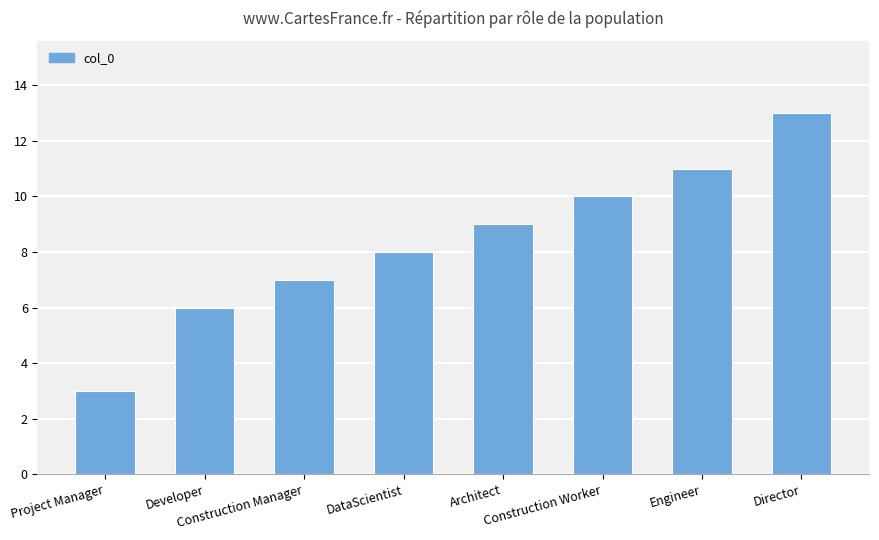

How many values are below 9?

4